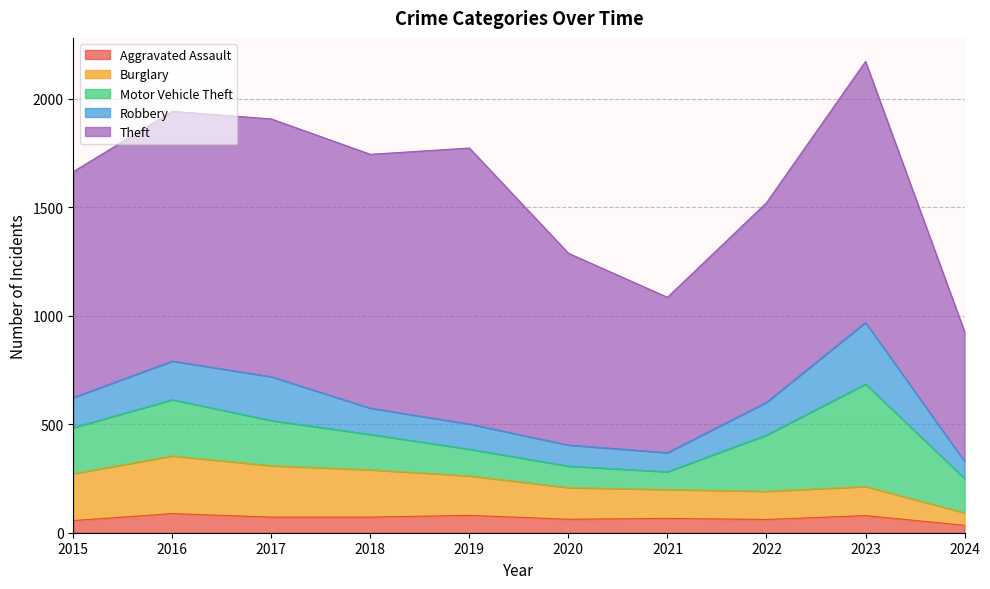

How many interior local peaks does the Robbery series have?

2